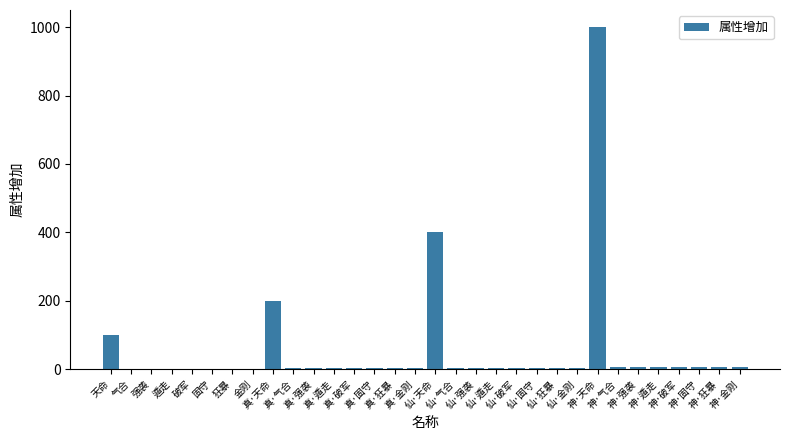

True or false: the data shows 6 at 神·强袭.

True